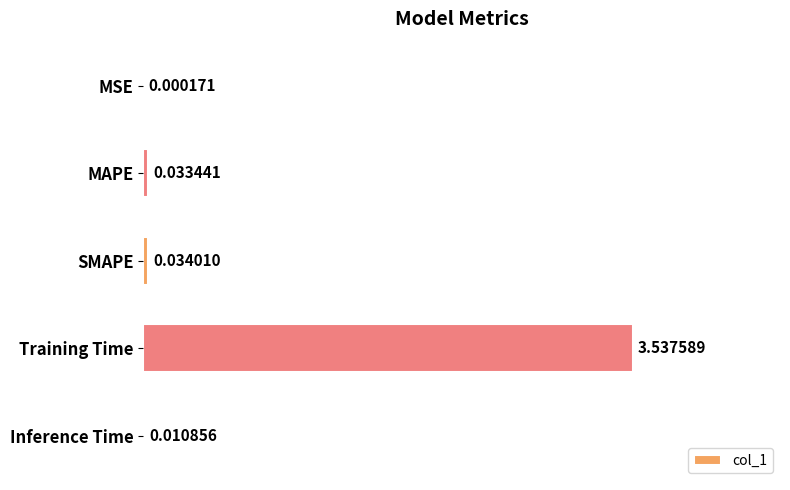

What is the sum of all values?

3.6